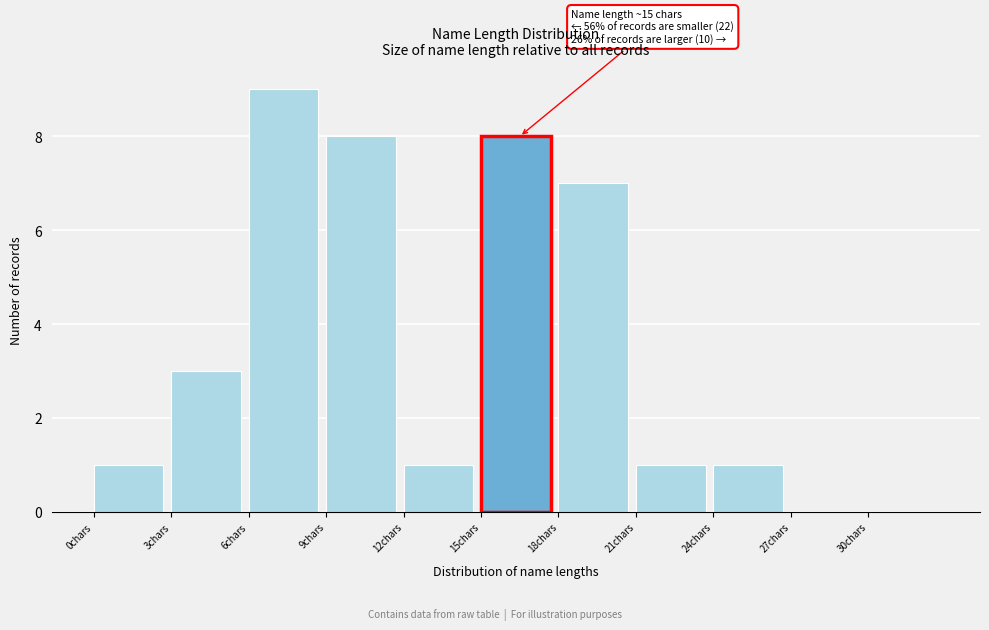

Which range on the x-axis has the tallest bar?

6 to 9